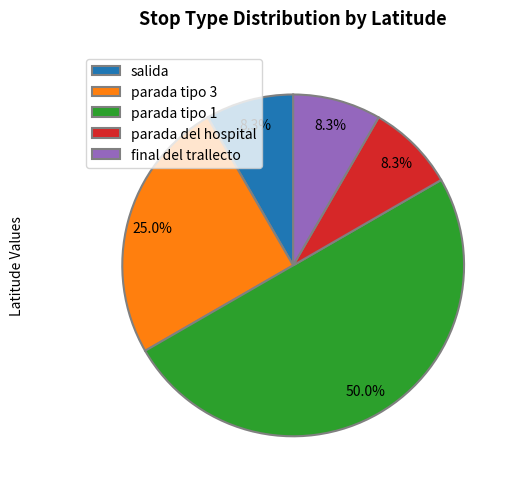

How much of the chart is everything except salida?

91.7%